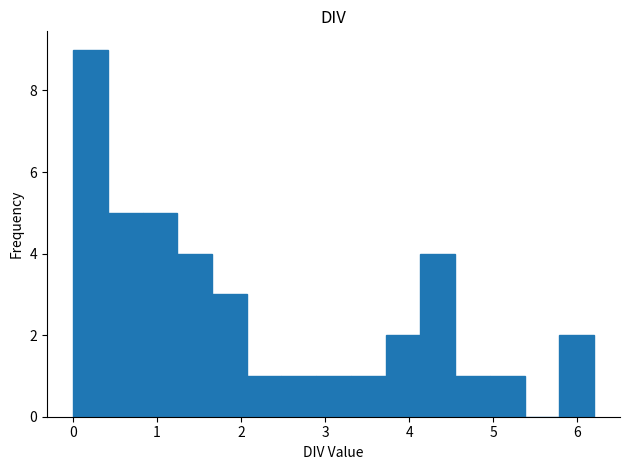

How tall is the bar that spans 0.0 to 0.4 on the x-axis? Neither the bar edges nor the heights are printed on the chart, so give them approximately, as read against the axes.

9